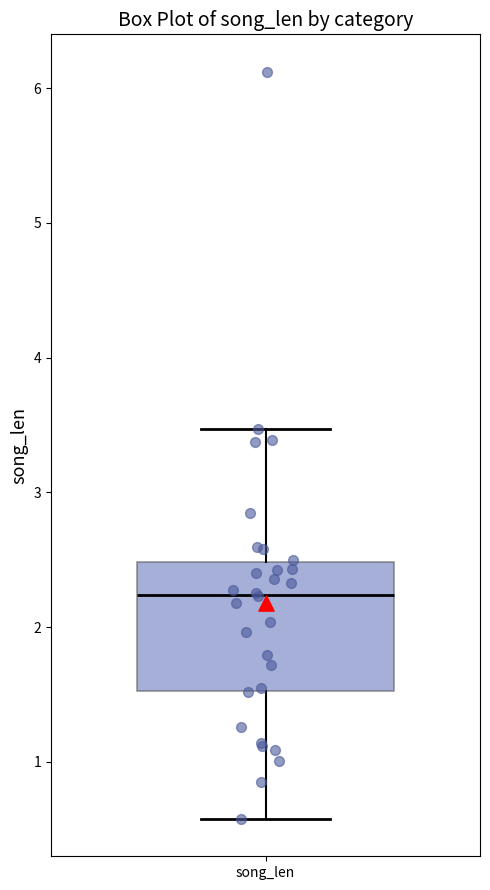

Read this box plot against the y-axis: the position of the median line, the range covered by the box, and the ends of both whiskers. The values are not printed on the chart, so give them approximately, as read against the axis.

median 2.2, box 1.5 to 2.5, whiskers 0.6 to 3.5